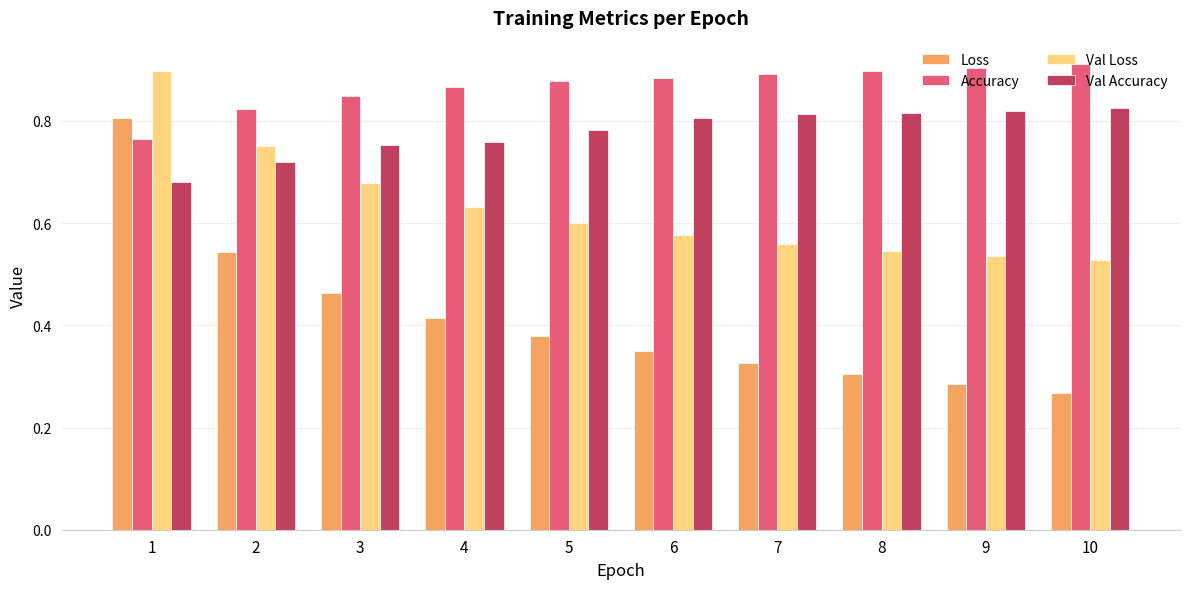

Count the Val Loss values in the range 0 to 1.

10